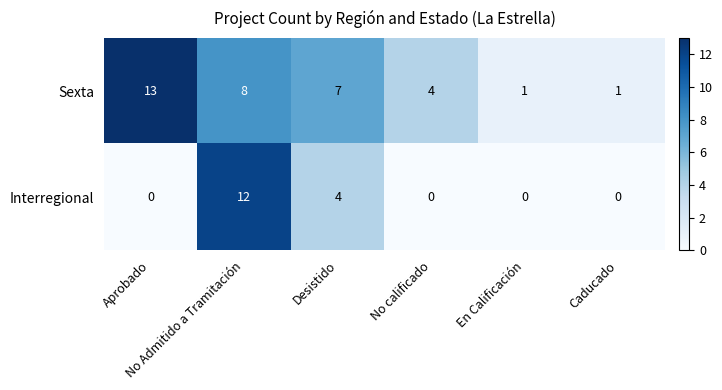

At how many categories does at least one series exceed 9?

2